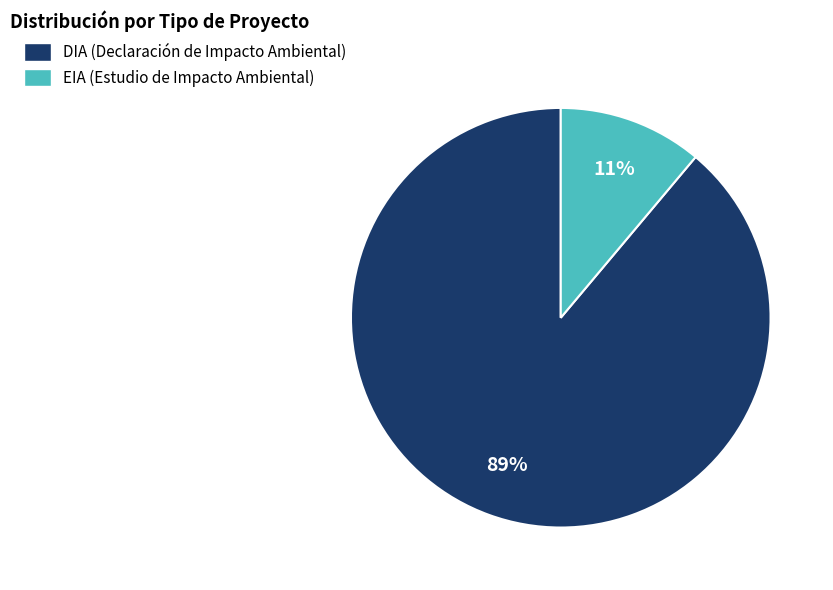

What is the ratio of the value at EIA to the value at DIA?

0.1